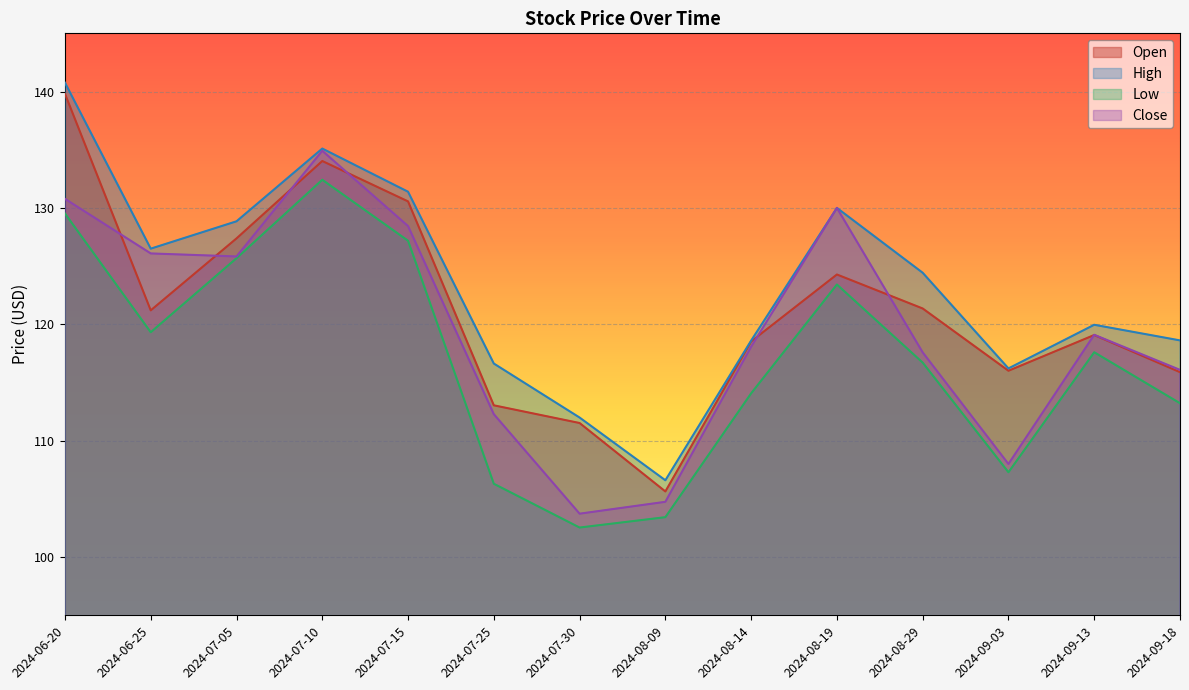

Which category has the lowest value across all series?

2024-07-30